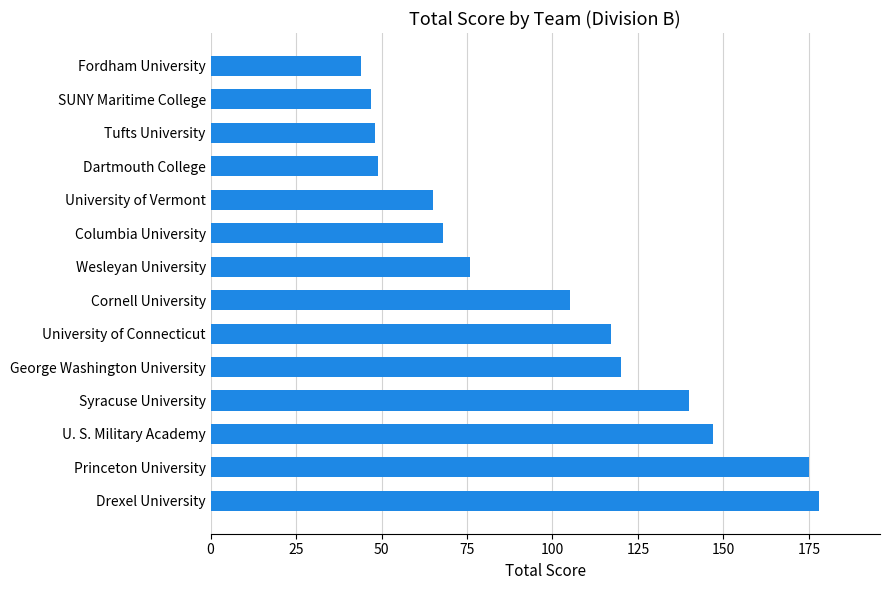

Reading top to bottom, extract all data points from this chart.

44	47	48	49	65	68	76	105	117	120	140	147	175	178